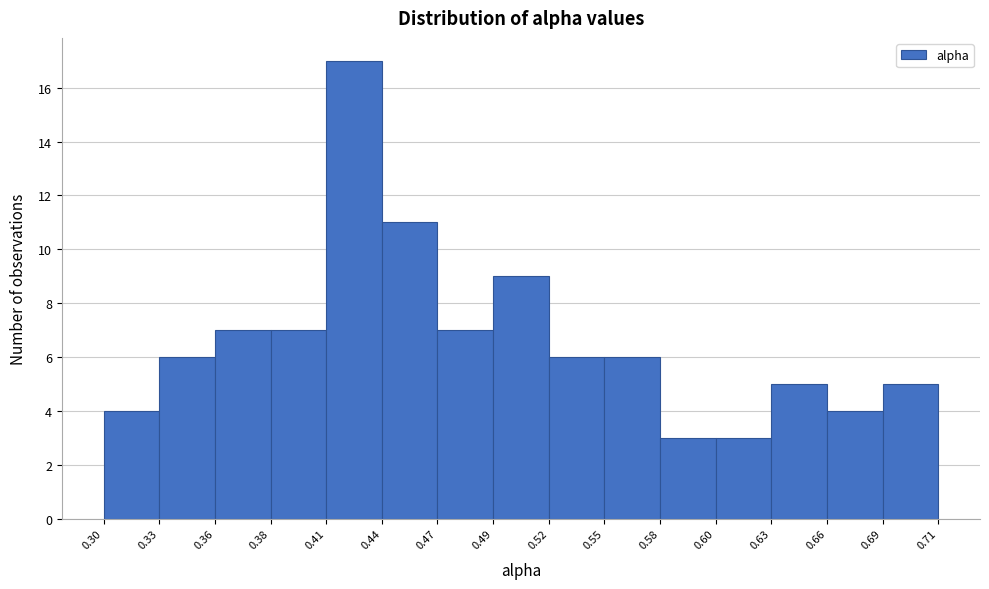

Reading left to right, transcribe this chart: for each bar, give the range it covers on the x-axis and its height. The values are not printed on the chart, so give them approximately, as read against the axis.

0.30 to 0.33: 4
0.33 to 0.36: 6
0.36 to 0.38: 7
0.38 to 0.41: 7
0.41 to 0.44: 17
0.44 to 0.47: 11
0.47 to 0.49: 7
0.49 to 0.52: 9
0.52 to 0.55: 6
0.55 to 0.58: 6
0.58 to 0.60: 3
0.60 to 0.63: 3
0.63 to 0.66: 5
0.66 to 0.69: 4
0.69 to 0.71: 5